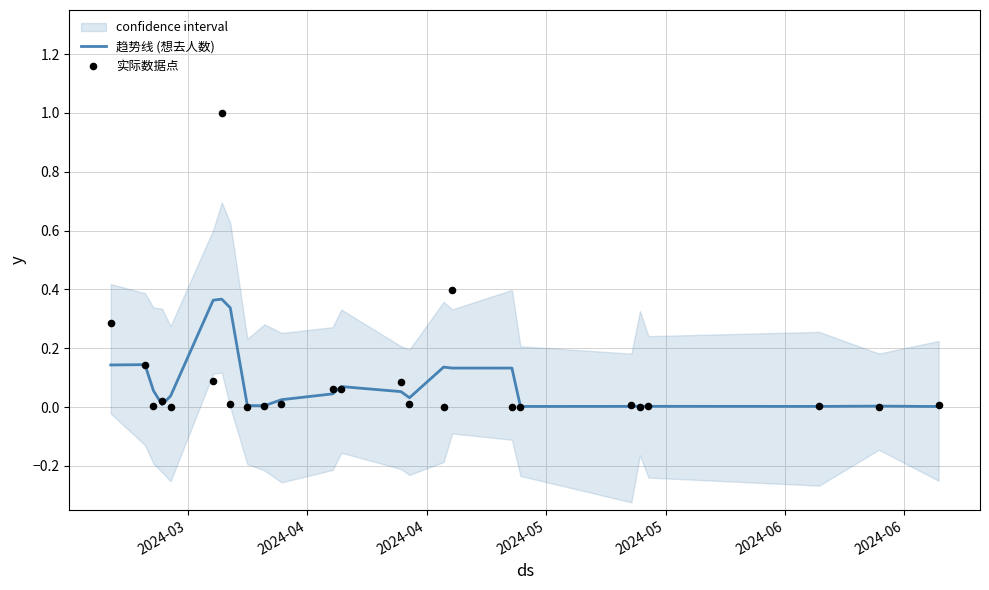

Which series contains the highest Y value?

实际数据点